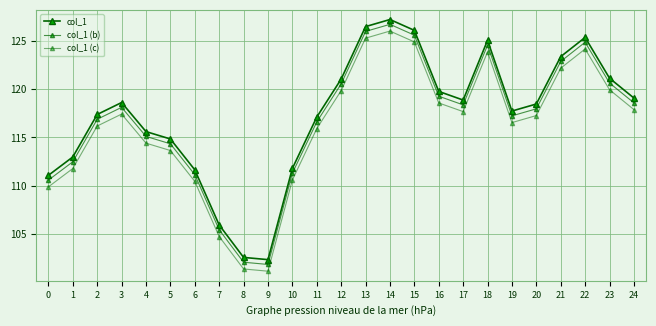

Rank the categories by col_1 (c) value from lowest to highest.

9, 8, 7, 0, 6, 10, 1, 5, 4, 11, 2, 19, 20, 3, 17, 24, 16, 12, 23, 21, 18, 22, 15, 13, 14